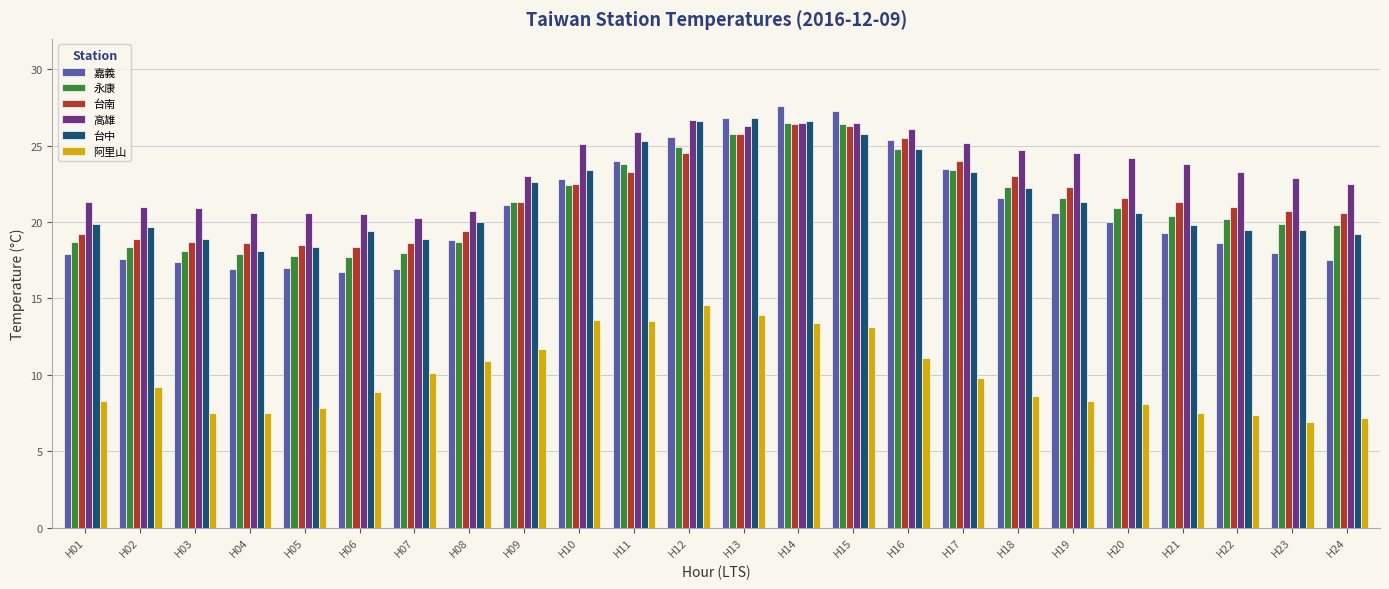

Are the bars horizontal?

No